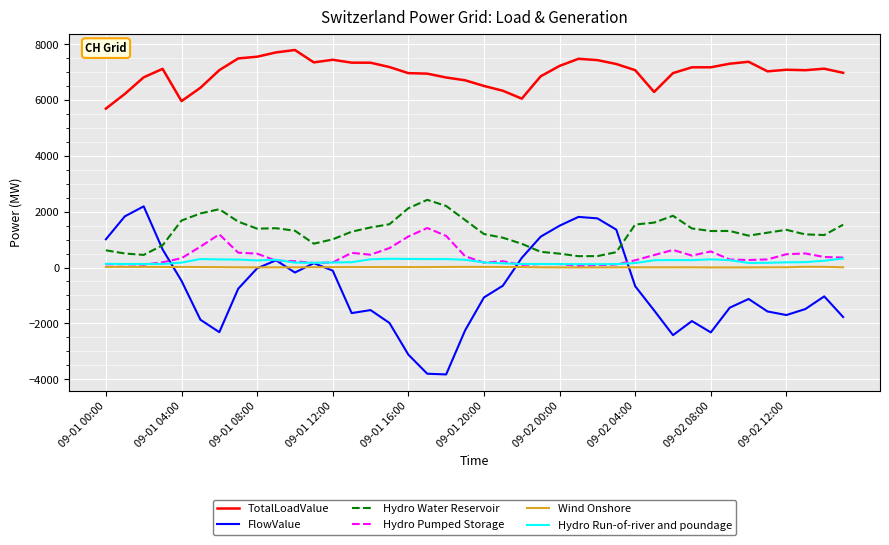

Which series has the widest spread of values?

FlowValue